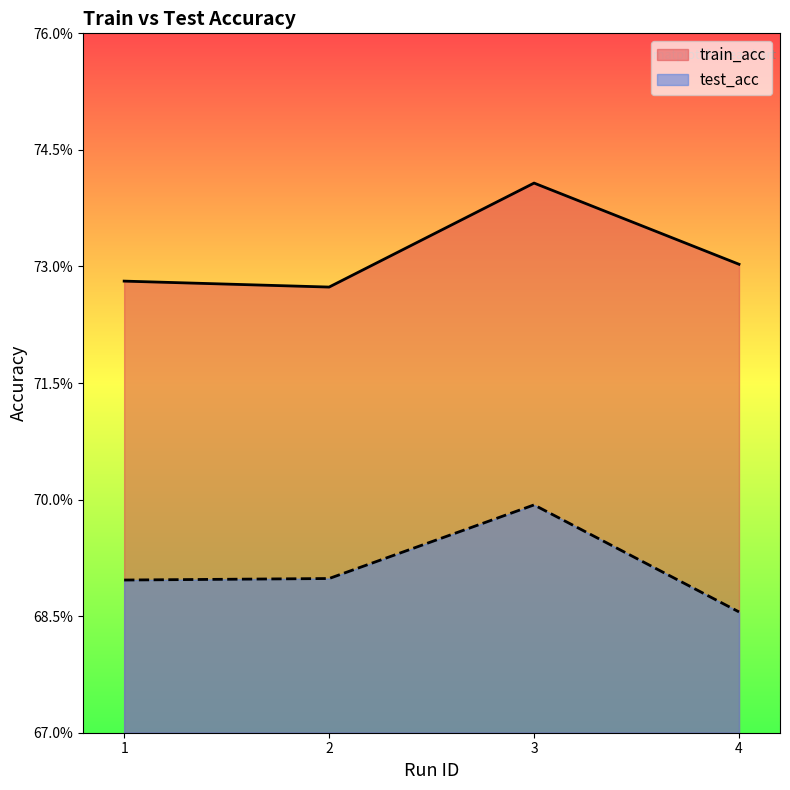

True or false: train_acc and test_acc cross at least once.

False